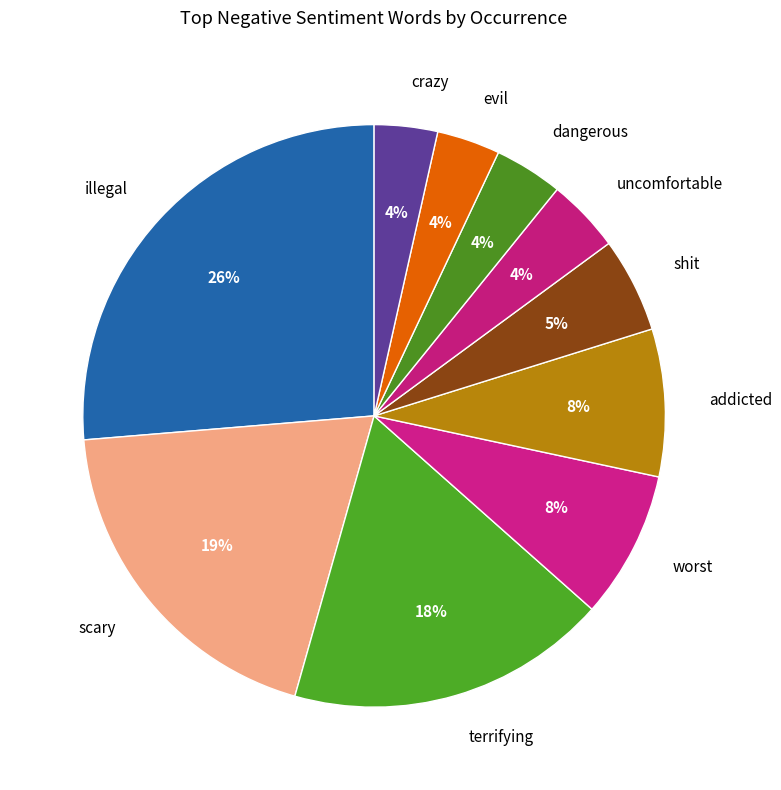

Is there a majority slice in this chart?

No